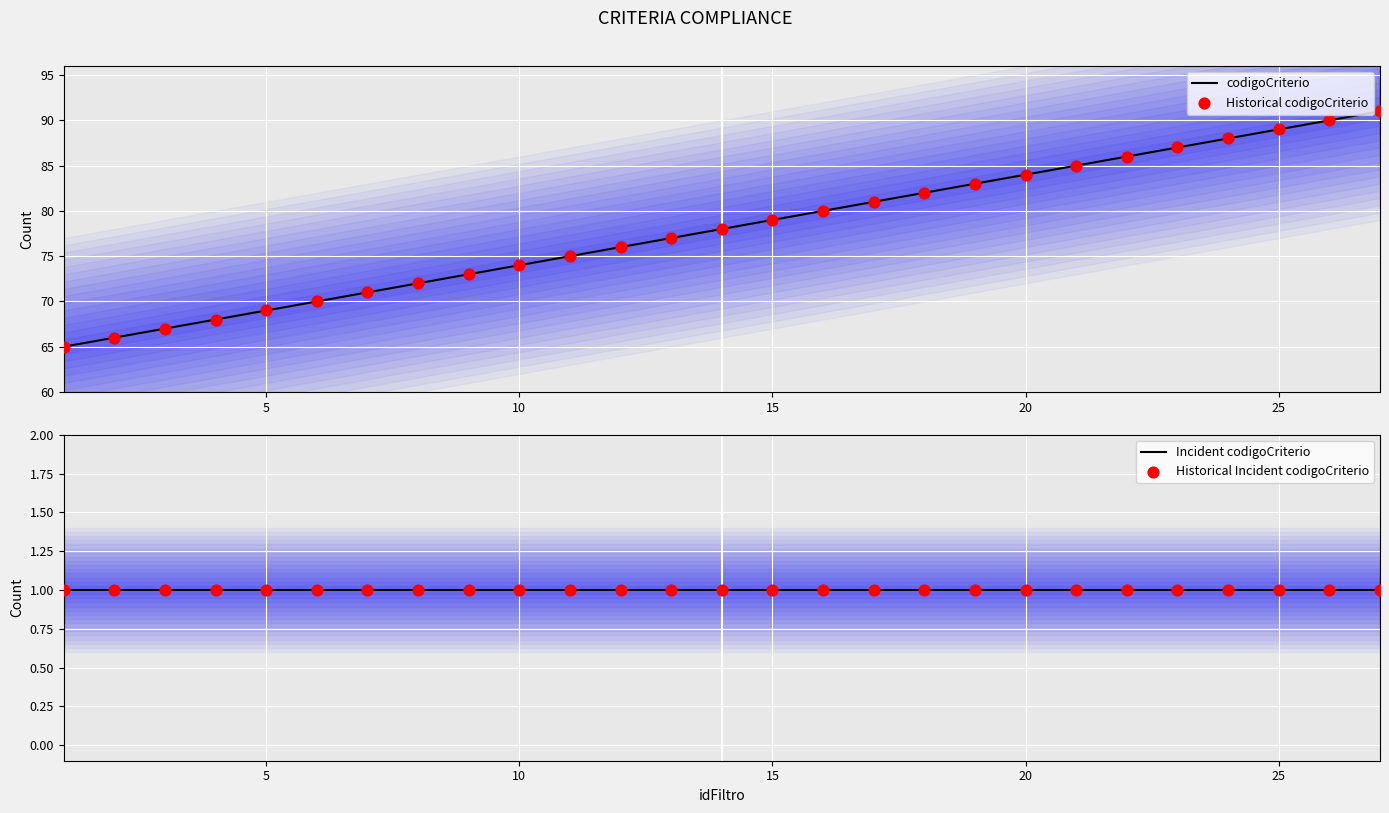

What is the change in value from 2 to 3?

+1